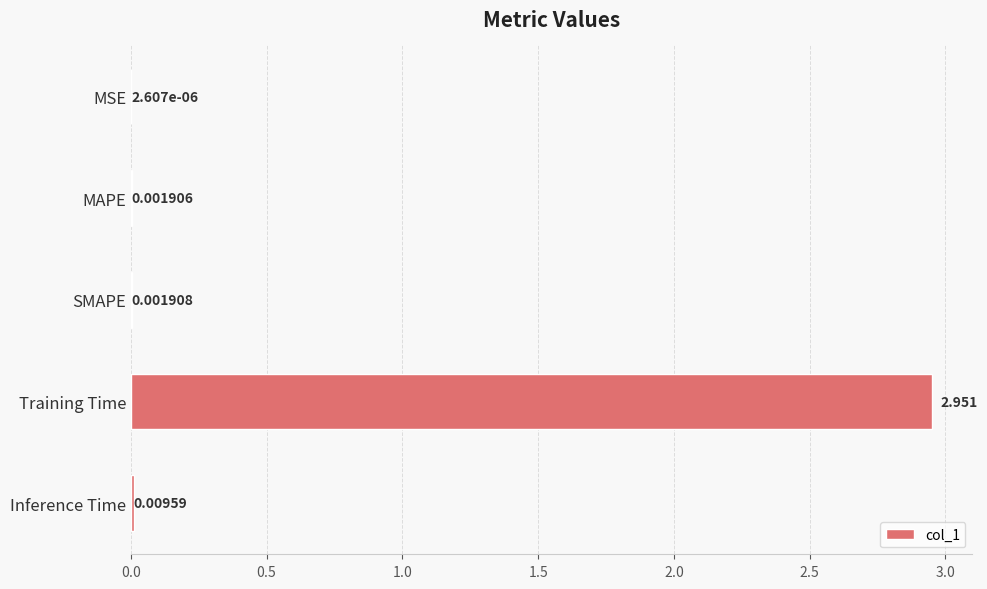

Between MSE and MAPE, which is larger?

MAPE